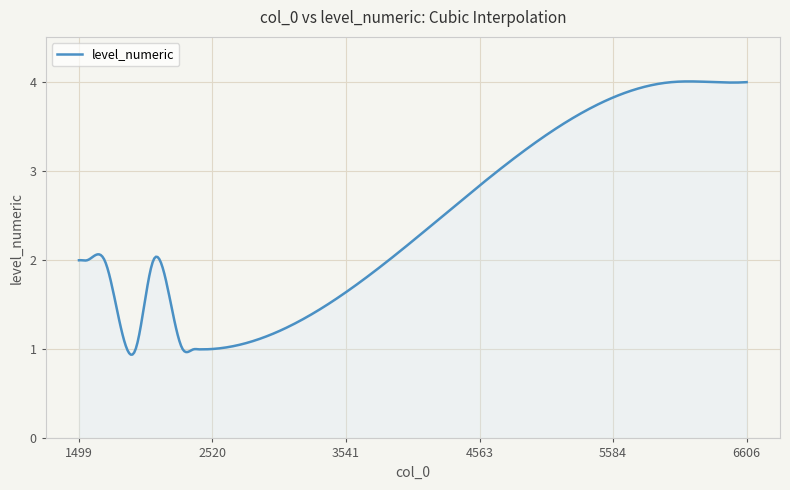

What is the difference between the maximum and minimum values?

3.1